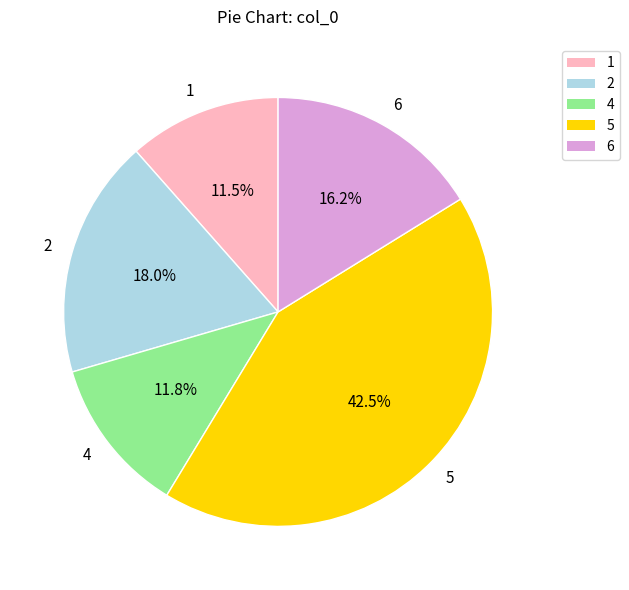

The 5 slice represents 1% of the pie. True or false?

False